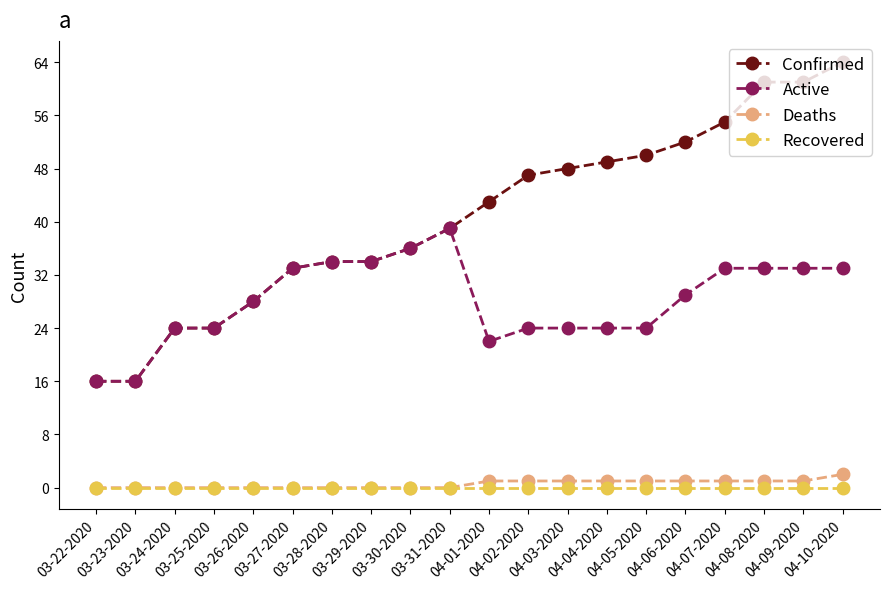

True or false: Active has a value of 28 at 03-26-2020.

True